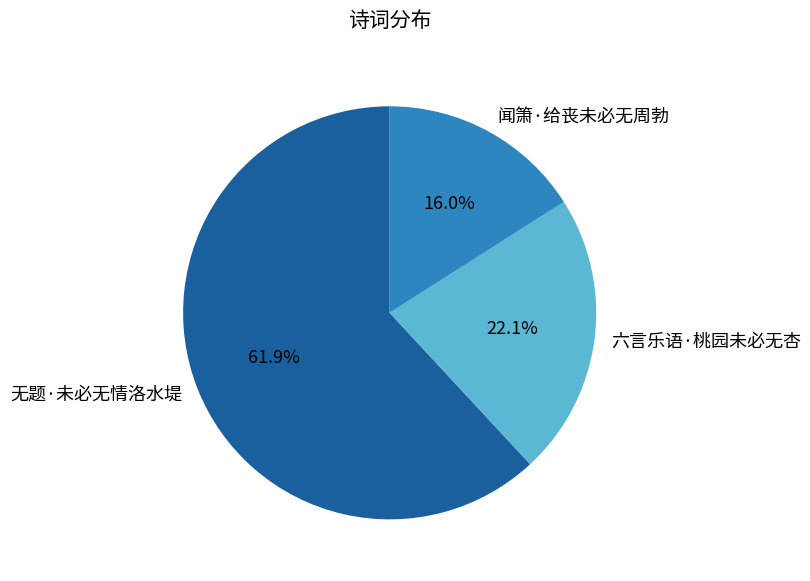

How many slices are in this pie chart?

3